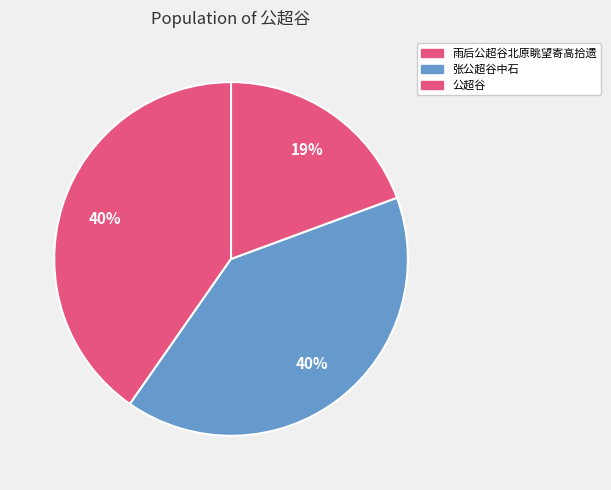

Does 张公超谷中石 account for over 50% of the chart?

No